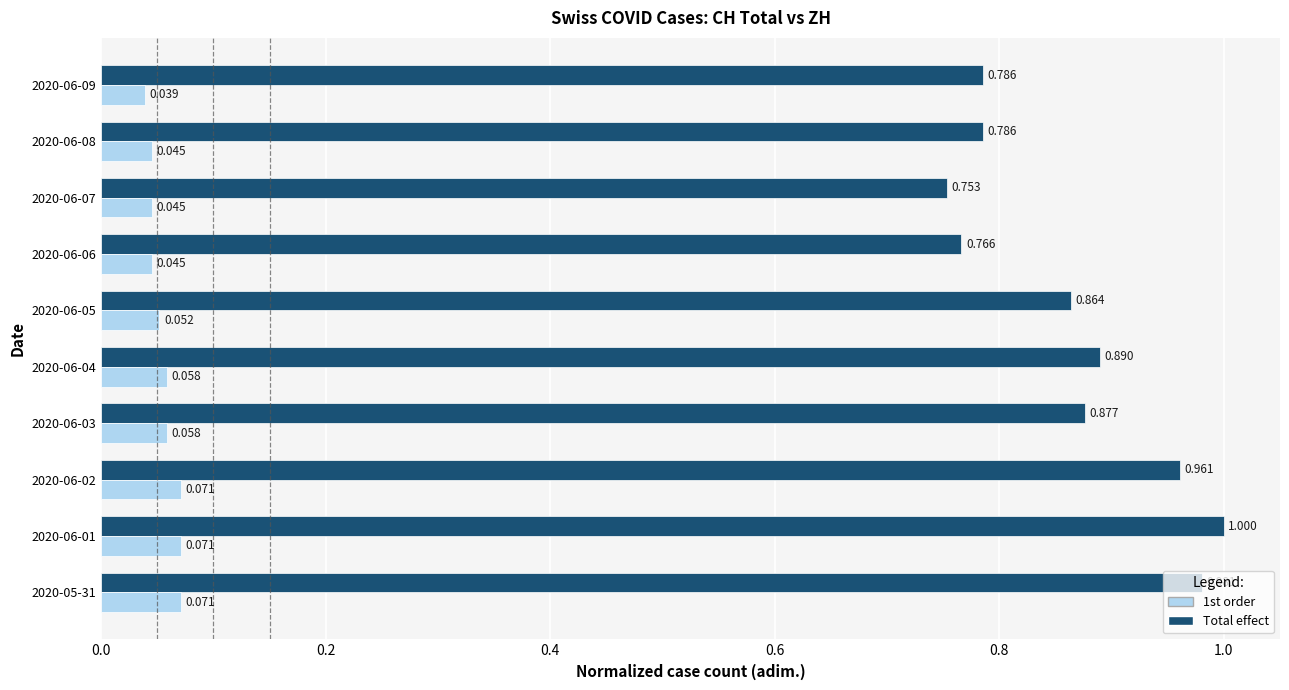

Rank the series by their maximum value, from lowest to highest.

1st order, Total effect